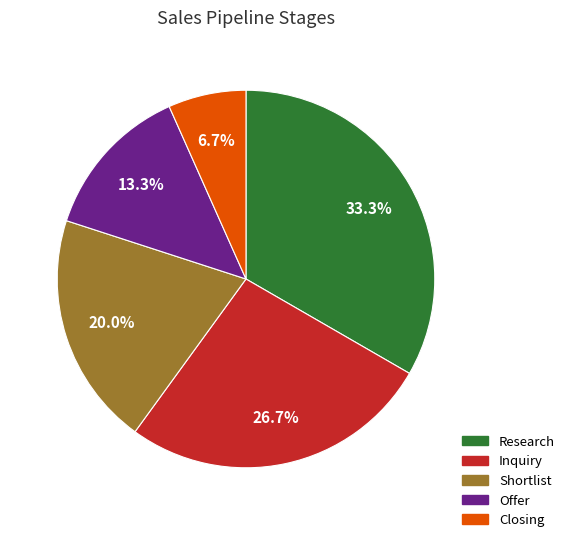

Is Closing the majority of the pie?

No